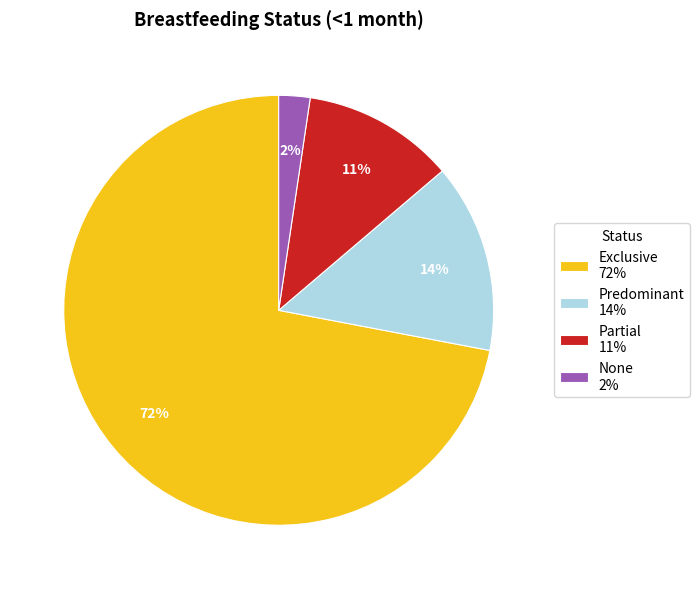

Do None 2% and Predominant 14% together represent more than half of the pie?

No